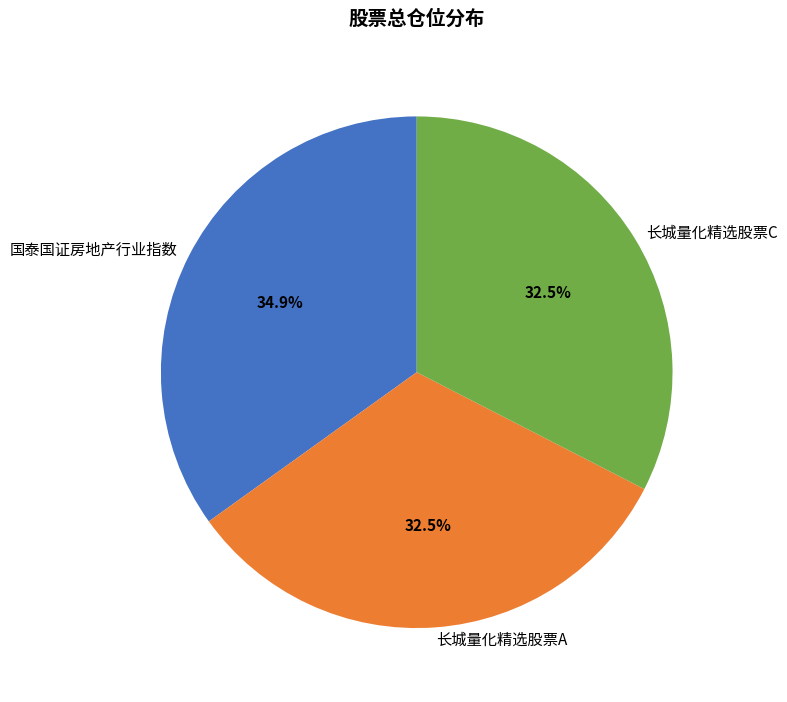

Which slice is the largest?

国泰国证房地产行业指数